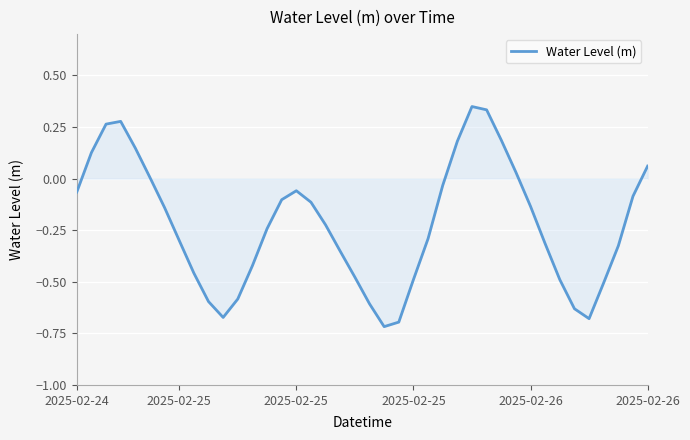

What is the difference between the maximum and minimum values?

1.1